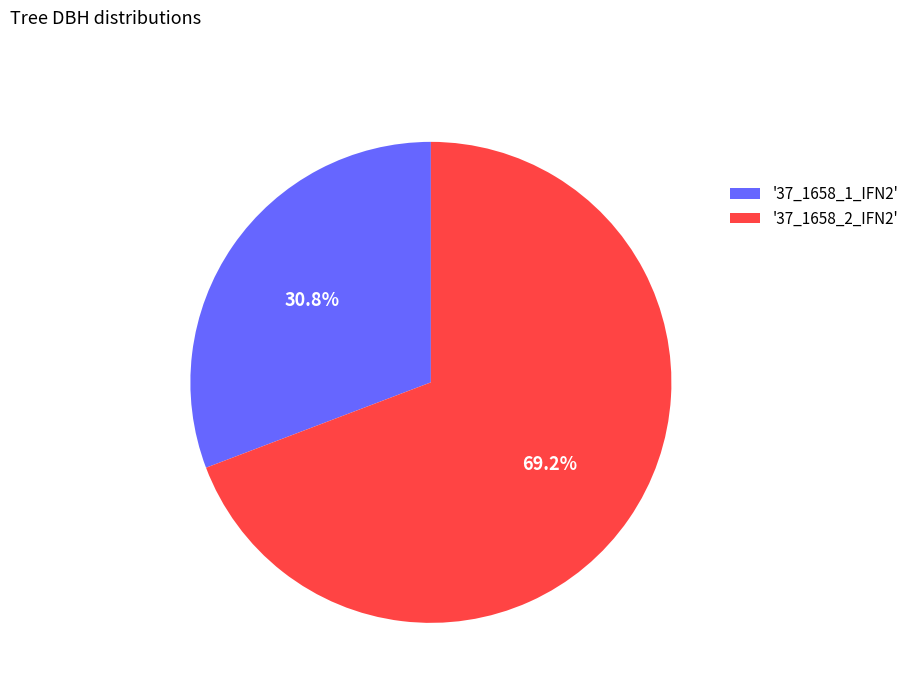

Rank the categories by value from lowest to highest.

'37_1658_1_IFN2', '37_1658_2_IFN2'